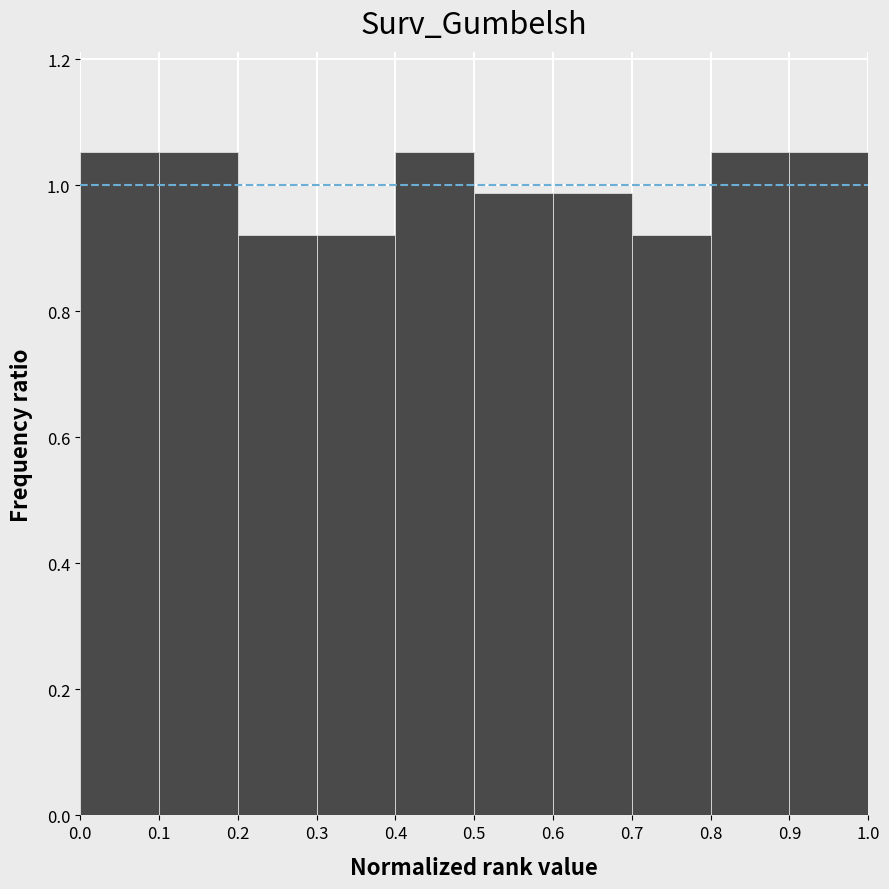

What is the height of the bar covering 0.0 to 0.1 on the x-axis? The values are not printed on the chart, so give them approximately, as read against the axis.

1.06